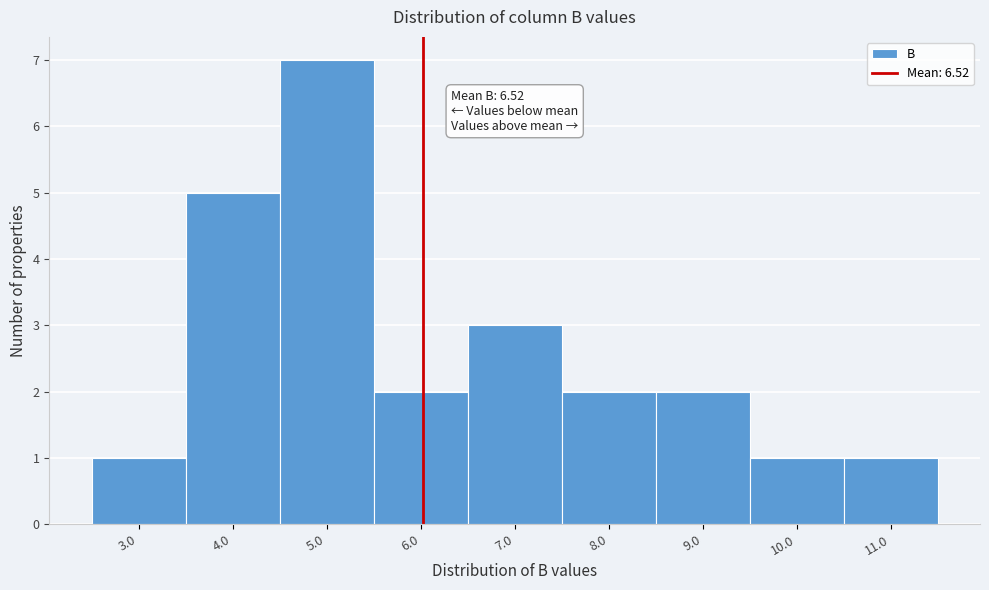

Reading left to right, extract all data points from this chart.

1	5	7	2	3	2	2	1	1